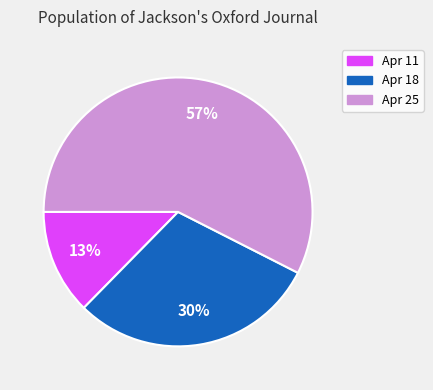

Which category has the smallest portion of the pie?

Apr 11